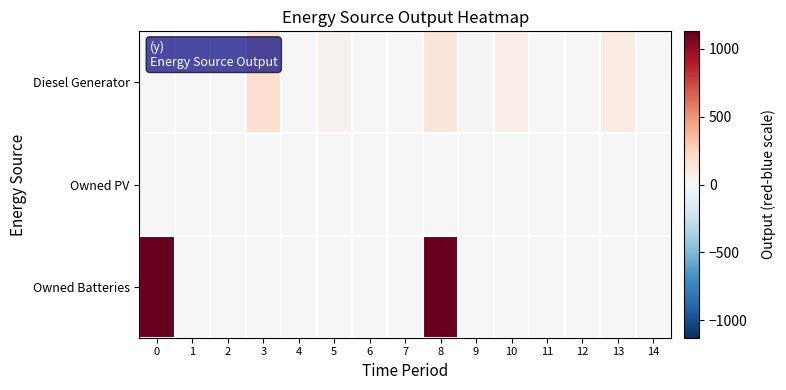

Which series has the largest total across all categories?

Owned Batteries